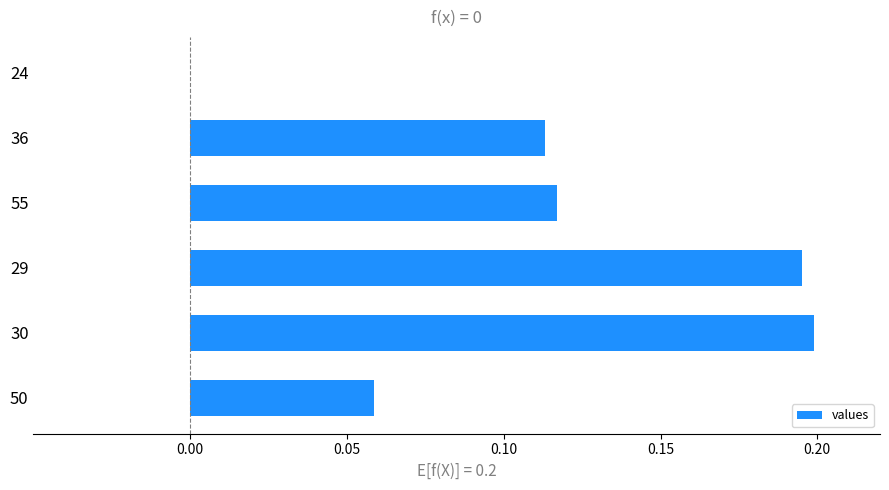

The value at 29 is 0.2. True or false?

True